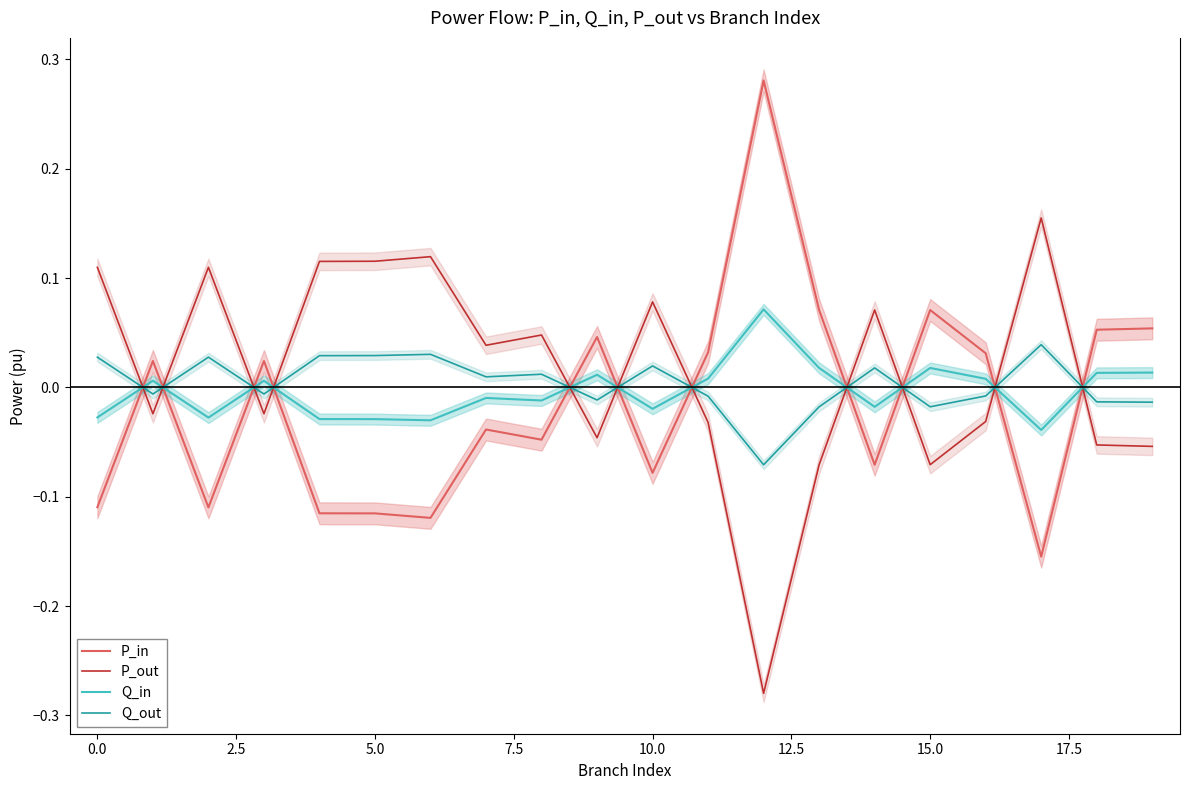

How many intersections are there between Q_out and Q_in?

11